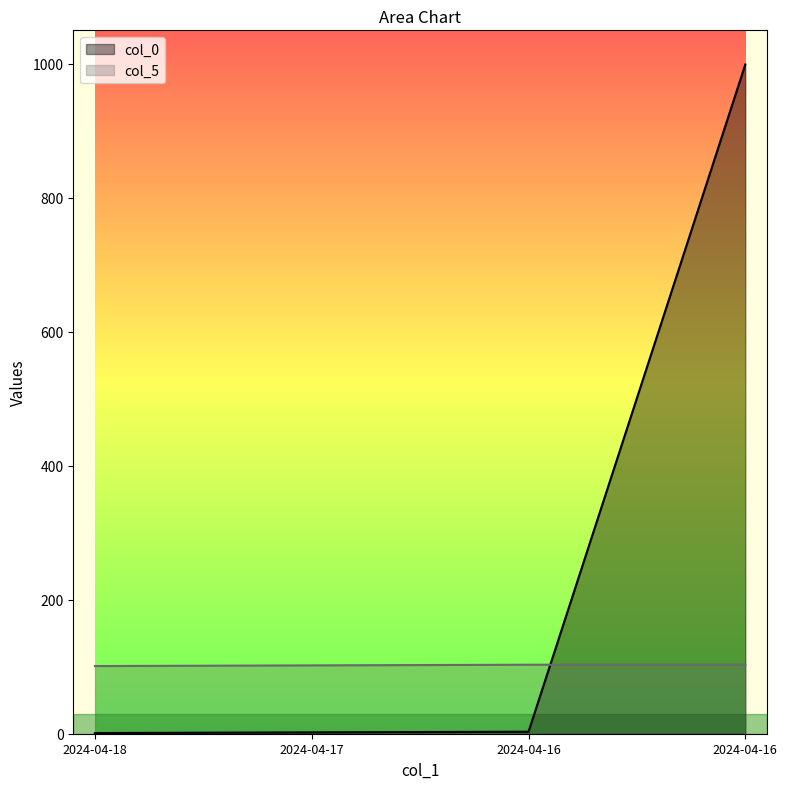

Between 2024-04-16 and 2024-04-16, which series saw the biggest shift?

col_0